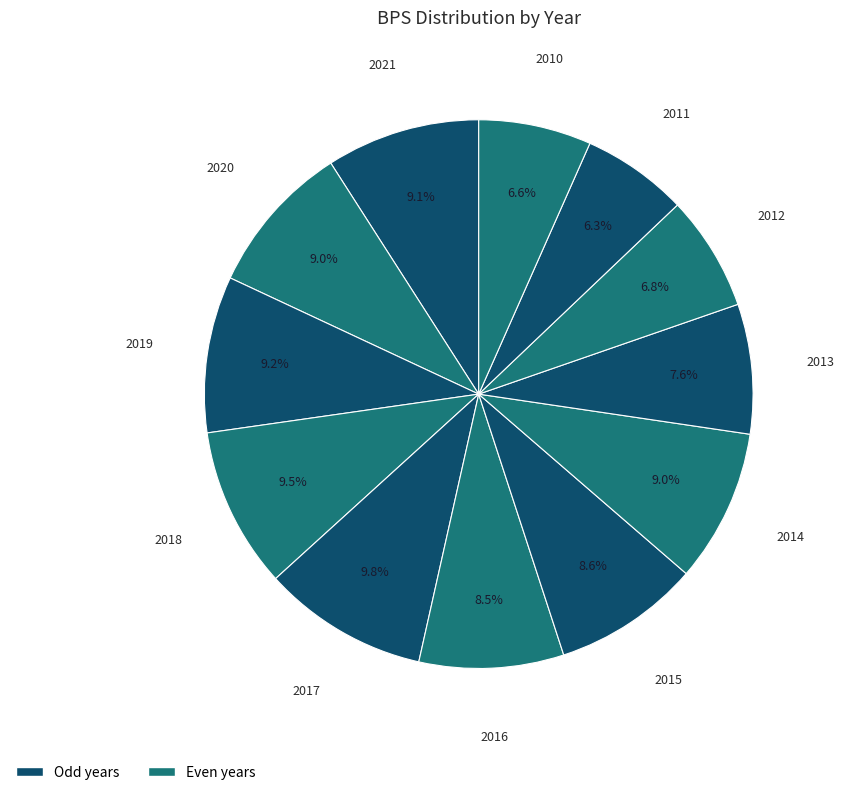

Do 2018 and 2019 together represent more than half of the pie?

No